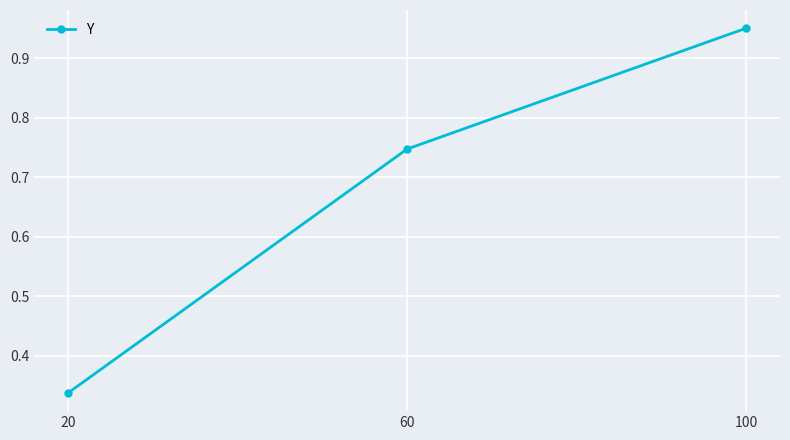

Where is the data nearest to the value 0?

20